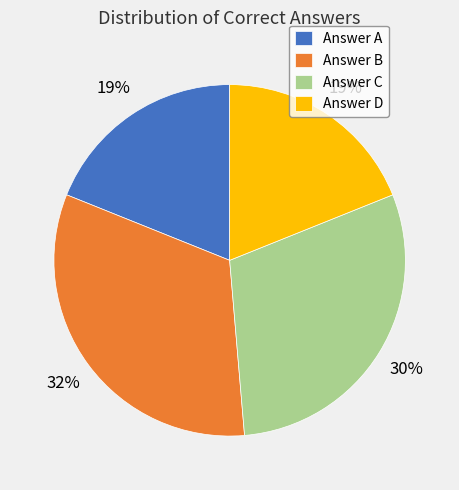

Do Answer D and Answer B together represent more than half of the pie?

Yes